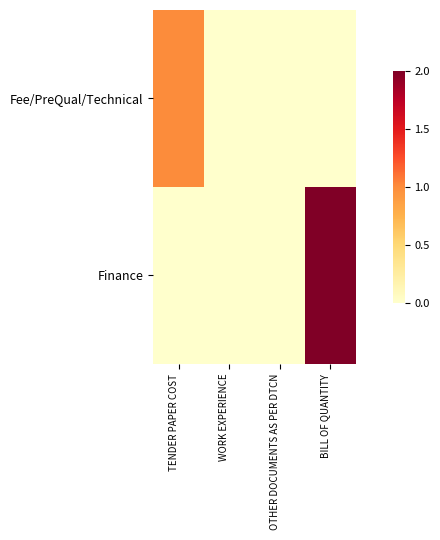

Between OTHER DOCUMENTS AS PER DTCN and BILL OF QUANTITY, which is larger?

OTHER DOCUMENTS AS PER DTCN